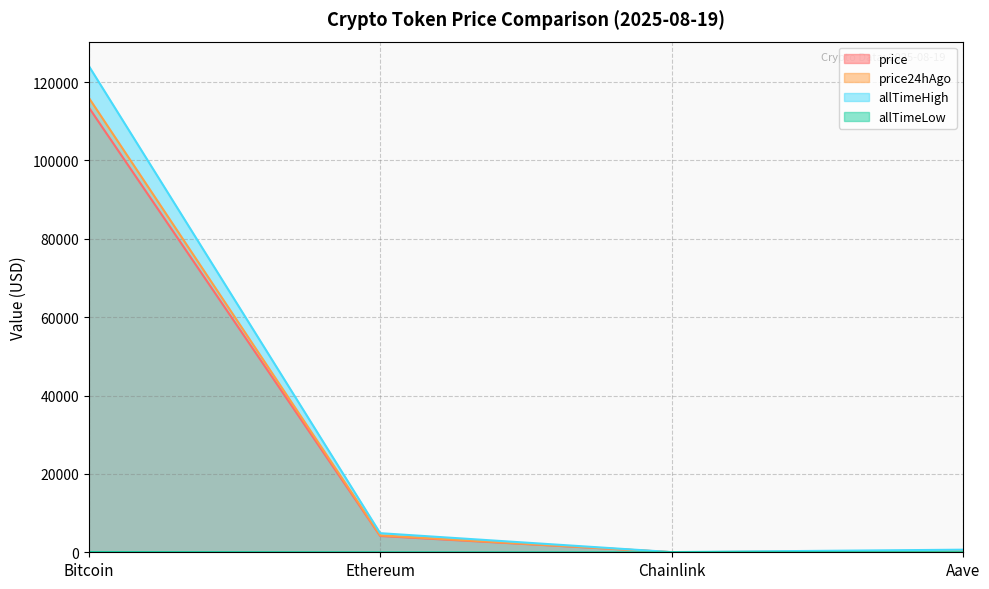

What is the average value of the allTimeHigh series?

32430.2